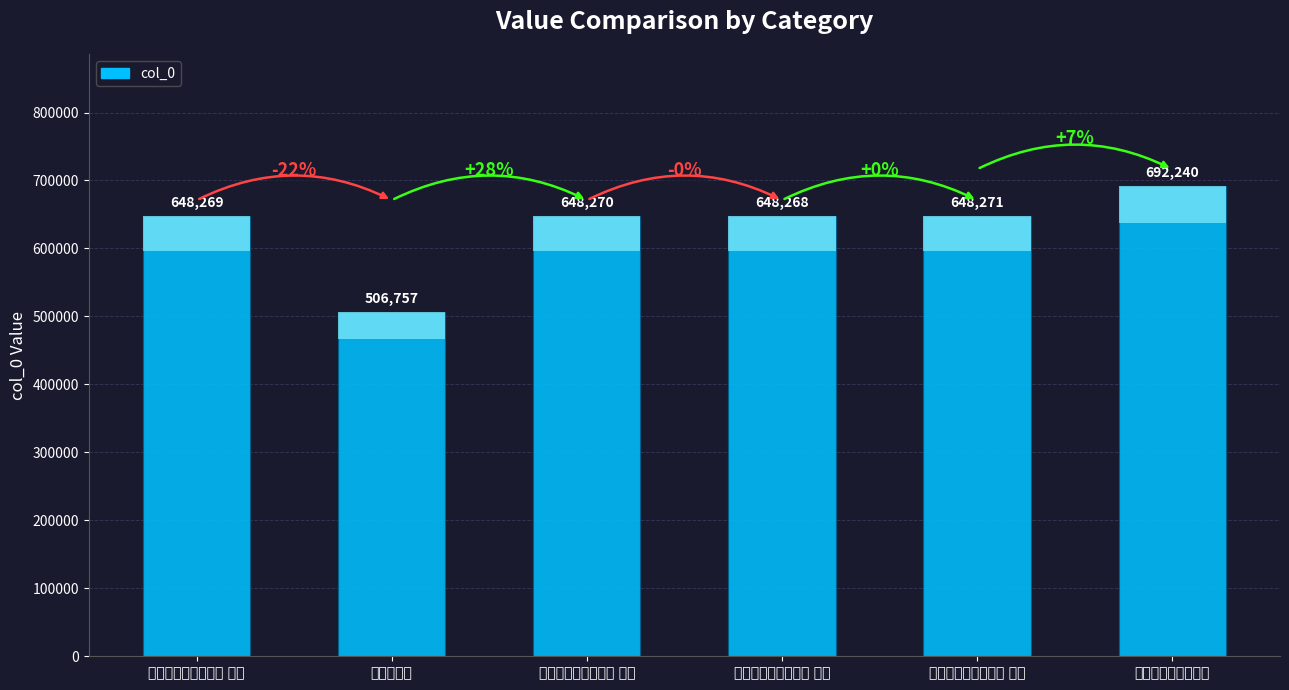

Which has a higher value, 赐游西苑同诸学士作 or 赐游西苑同诸学士作 其一?

赐游西苑同诸学士作